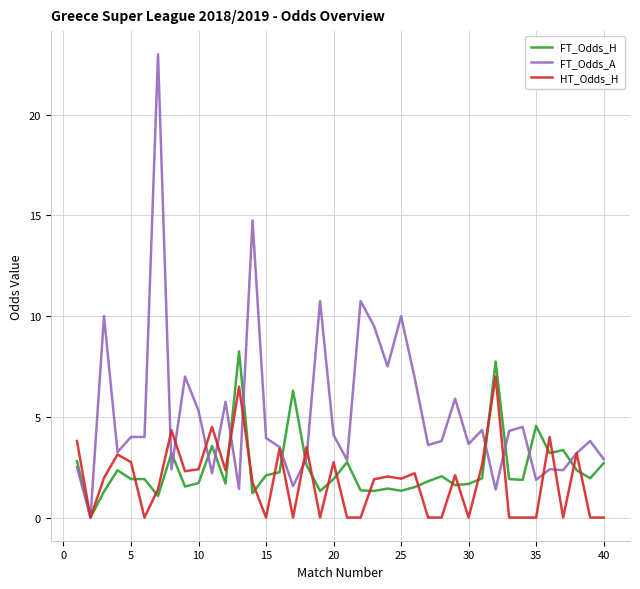

Which series has the largest total across all categories?

FT_Odds_A